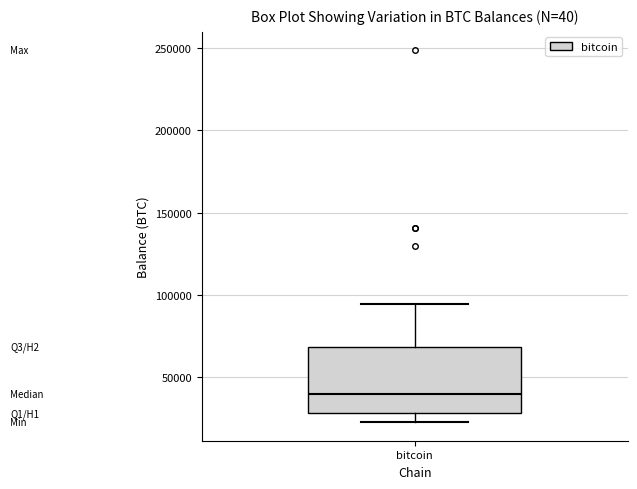

Where is the upper edge of the box for bitcoin on the y-axis? The values are not printed on the chart, so give them approximately, as read against the axis.

70000